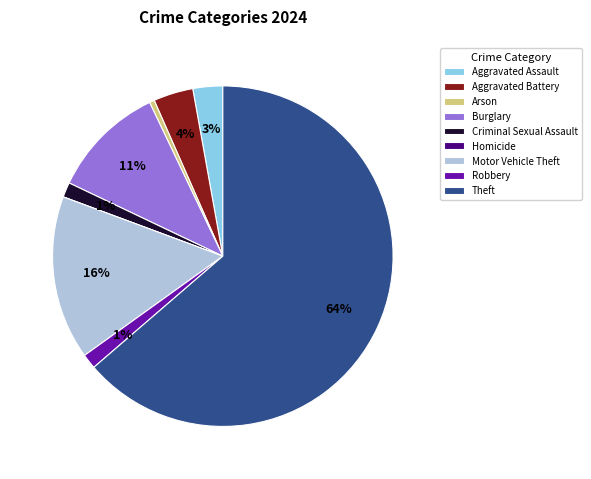

To the nearest percent, what is the difference between the Arson and Robbery slice percentages?

1%